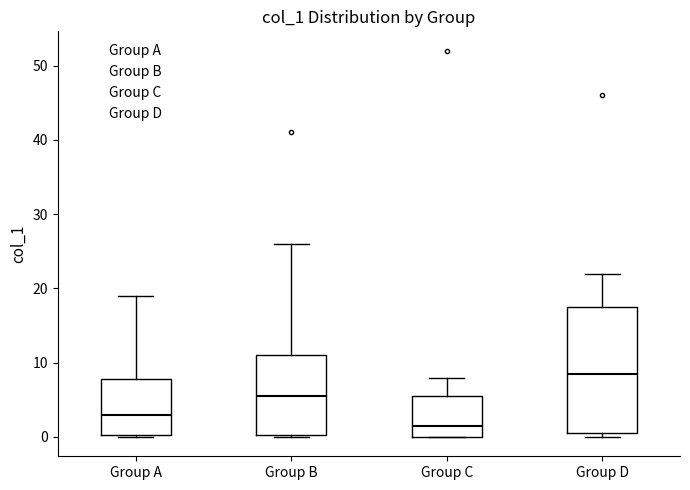

Which box is the tallest, from its lower edge to its upper edge?

Group D